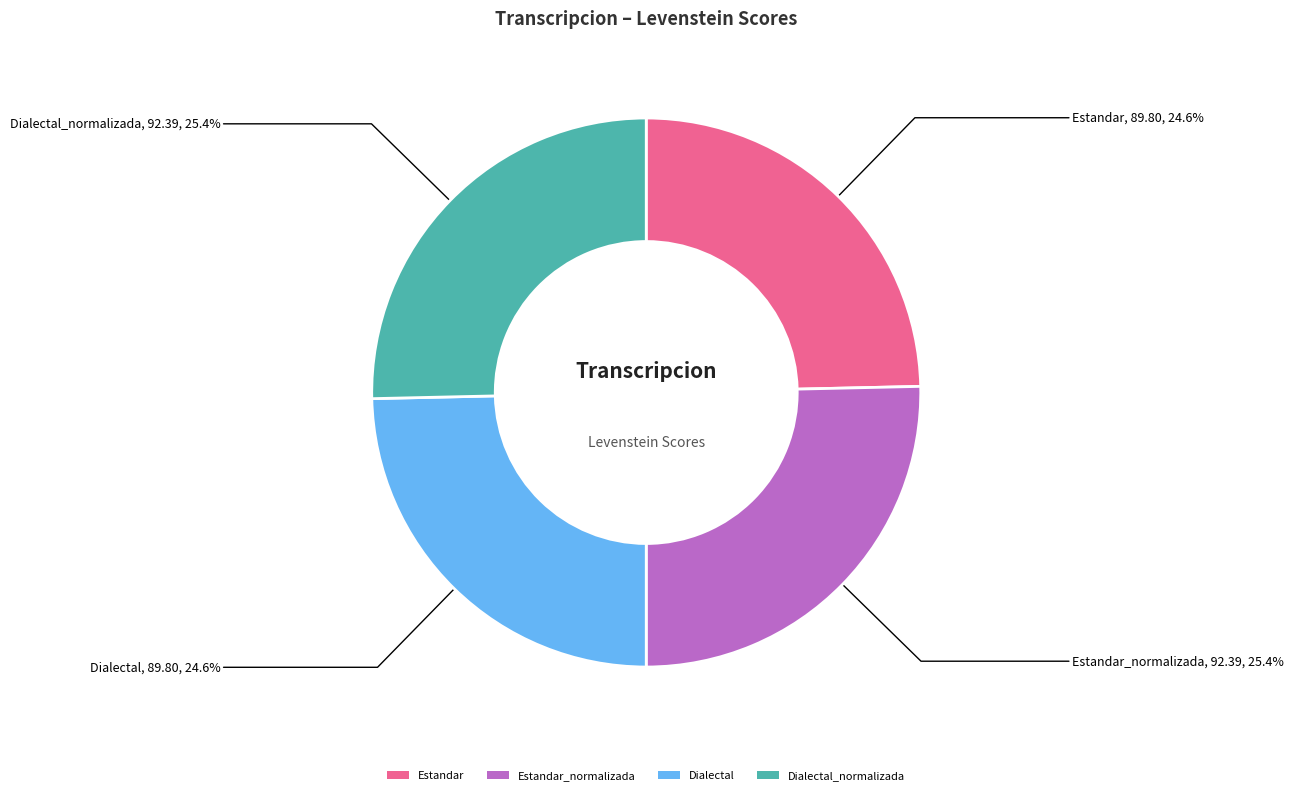

How many slices are in this pie chart?

4